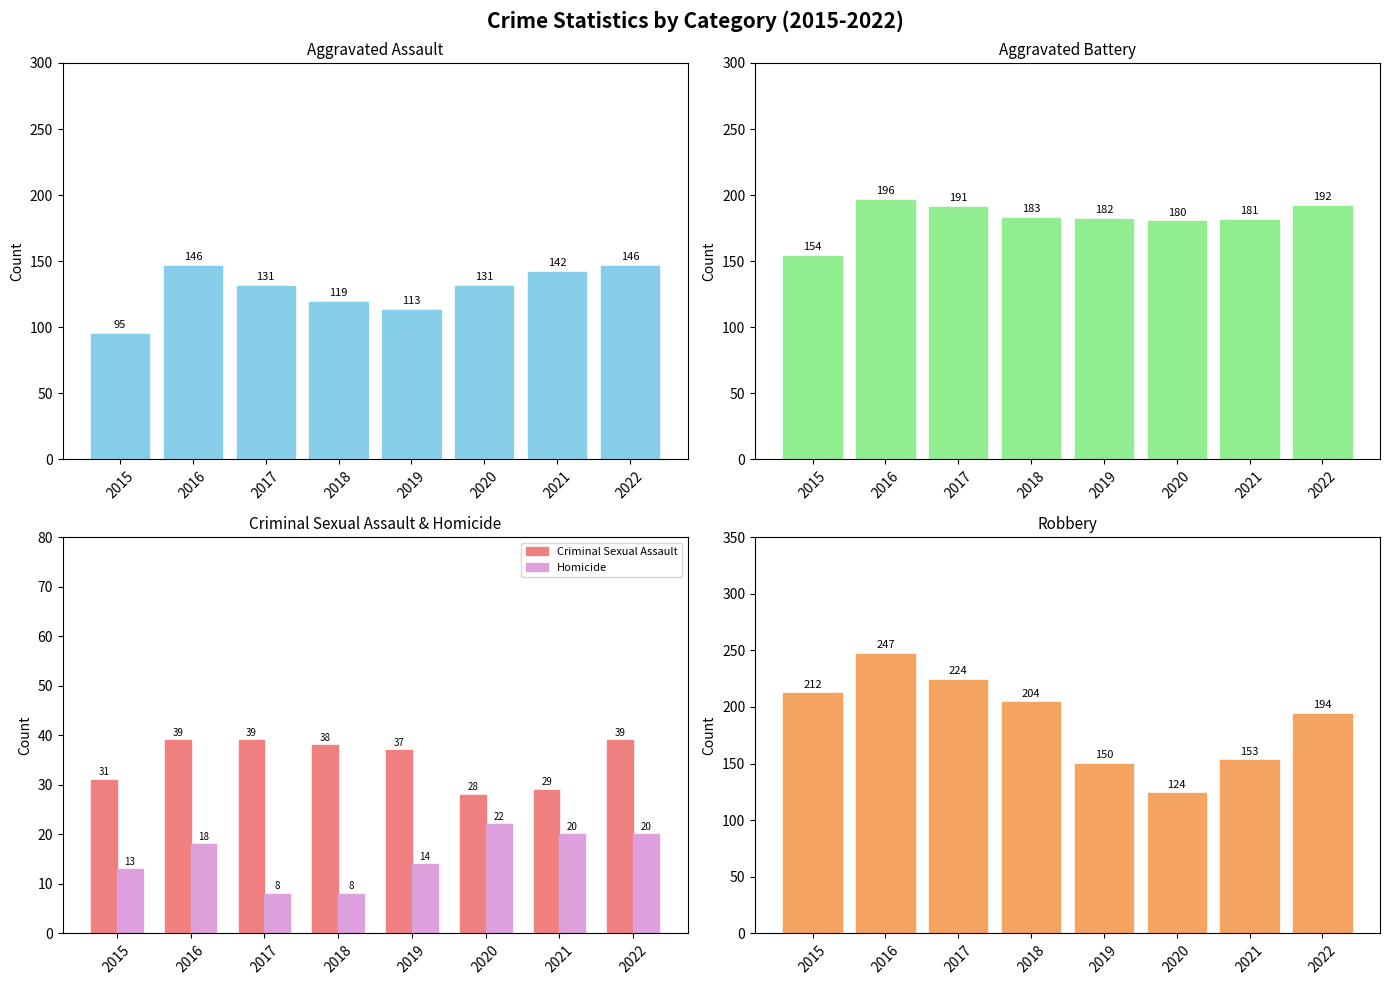

How many bars are there in total?

40